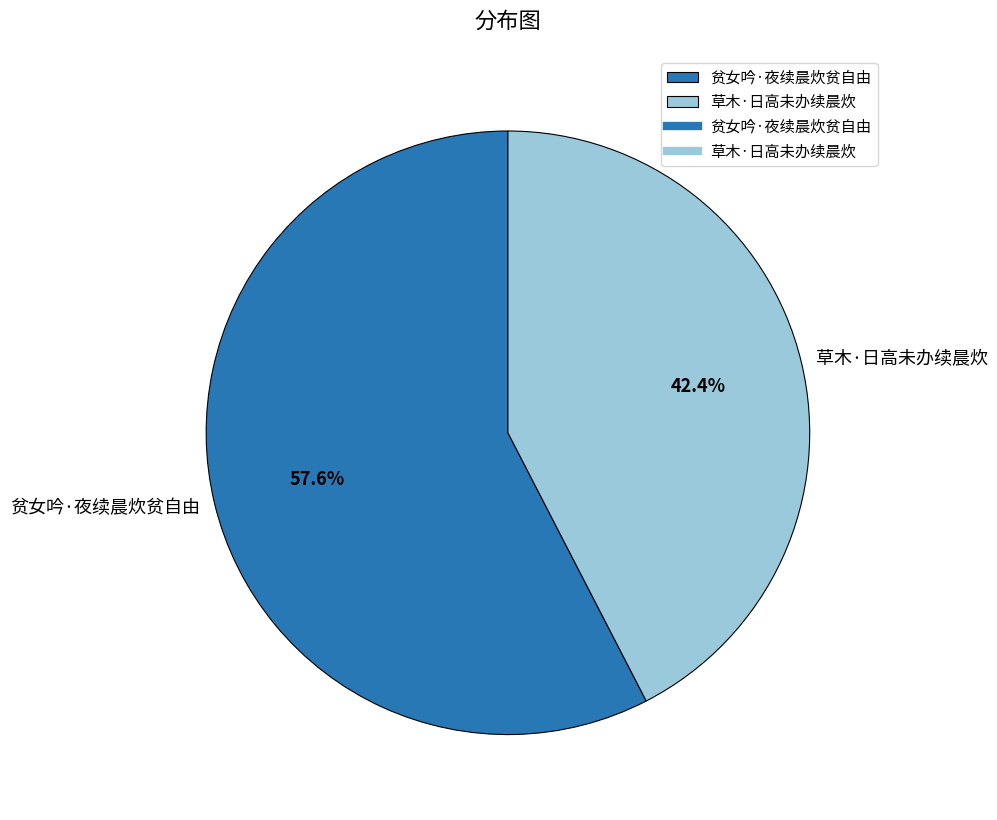

Does 贫女吟·夜续晨炊贫自由 represent more than half of the total?

Yes